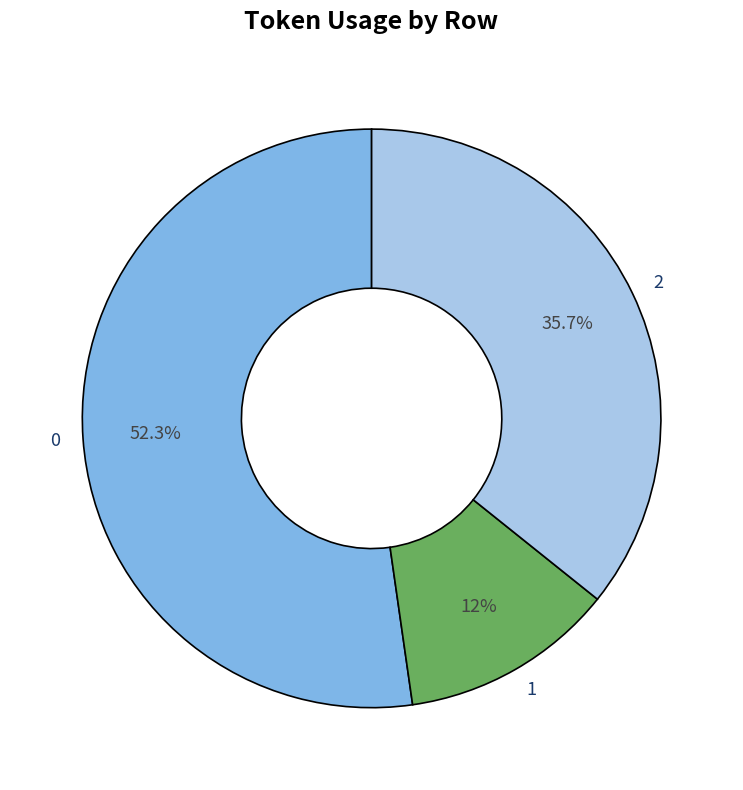

What is the smallest slice in the pie chart?

1